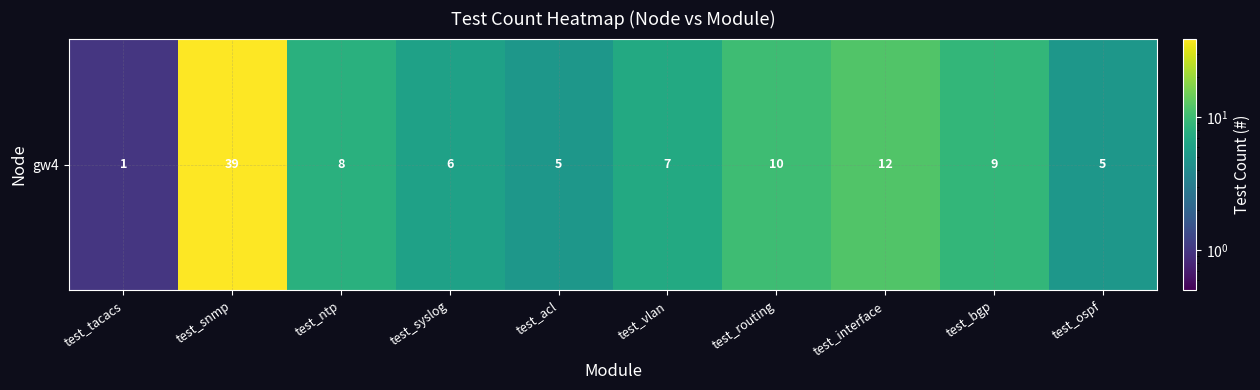

The chart shows a value of 0 at test_tacacs. True or false?

False